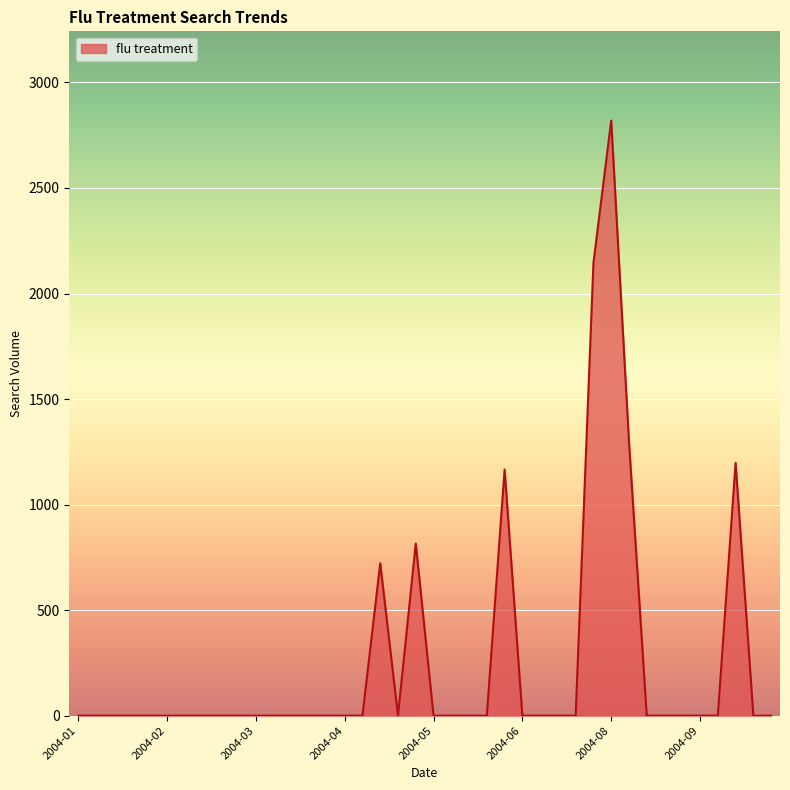

What is the difference between the maximum and minimum values?

2819.2